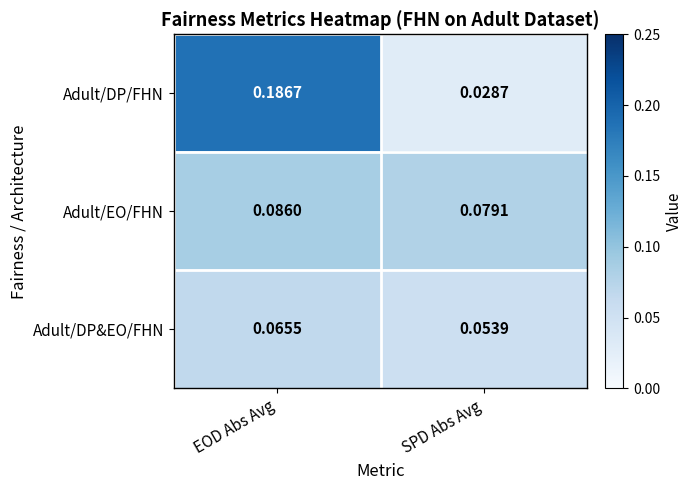

At which label is Adult/DP/FHN closest to 0?

SPD Abs Avg